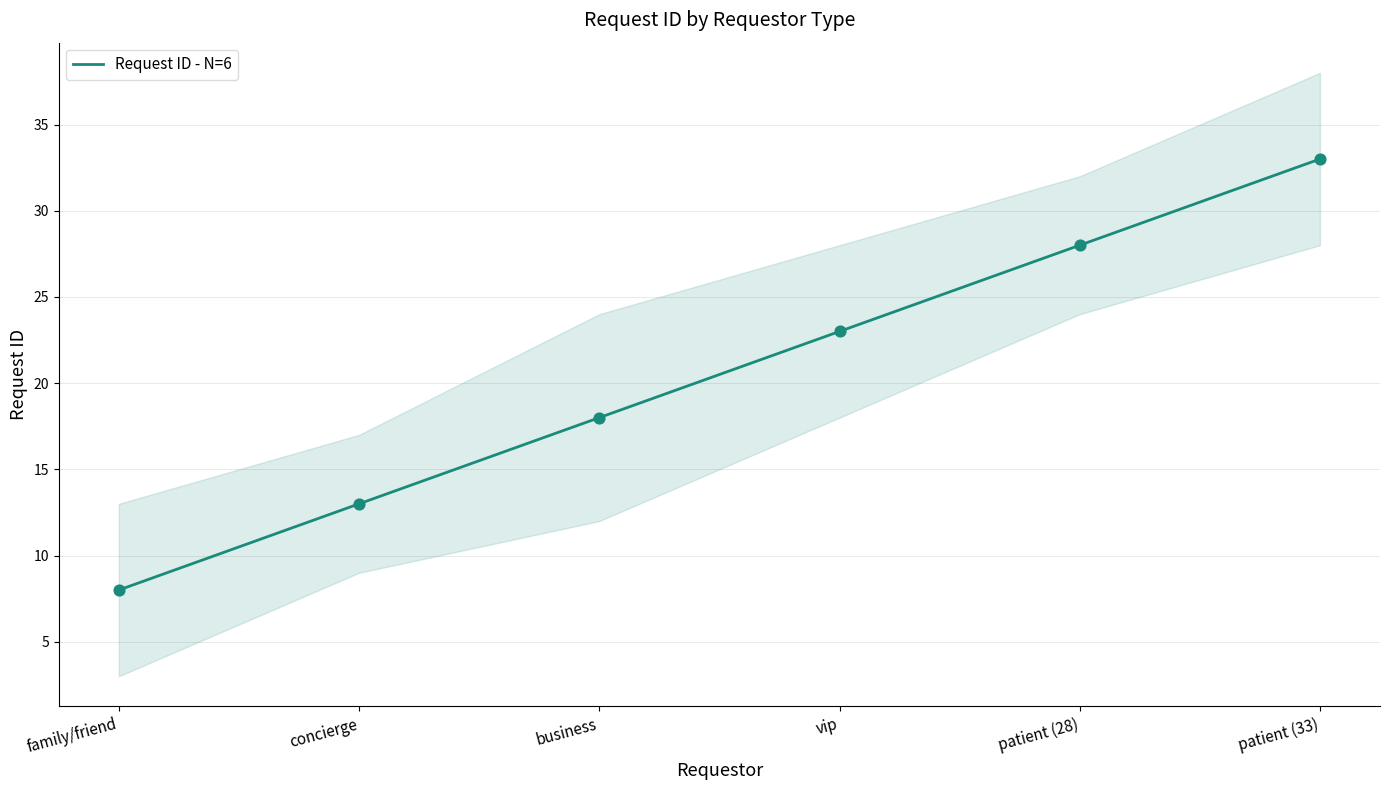

Approximately how many times larger is the value at family/friend compared to concierge?

0.6